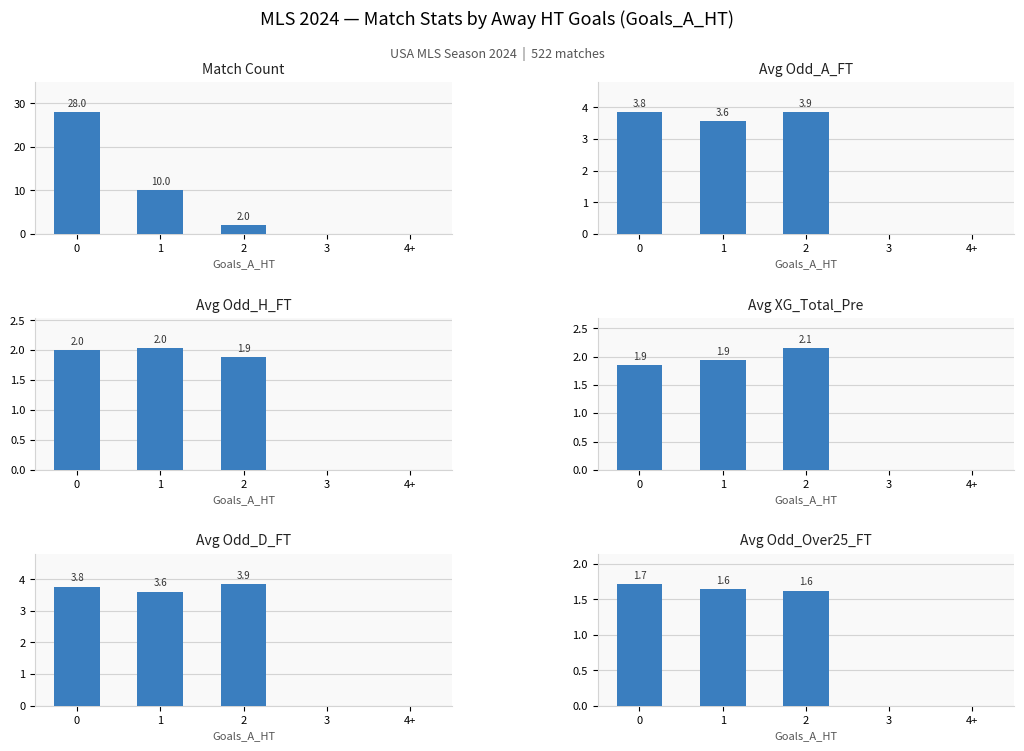

What is the greatest value displayed?

28.0